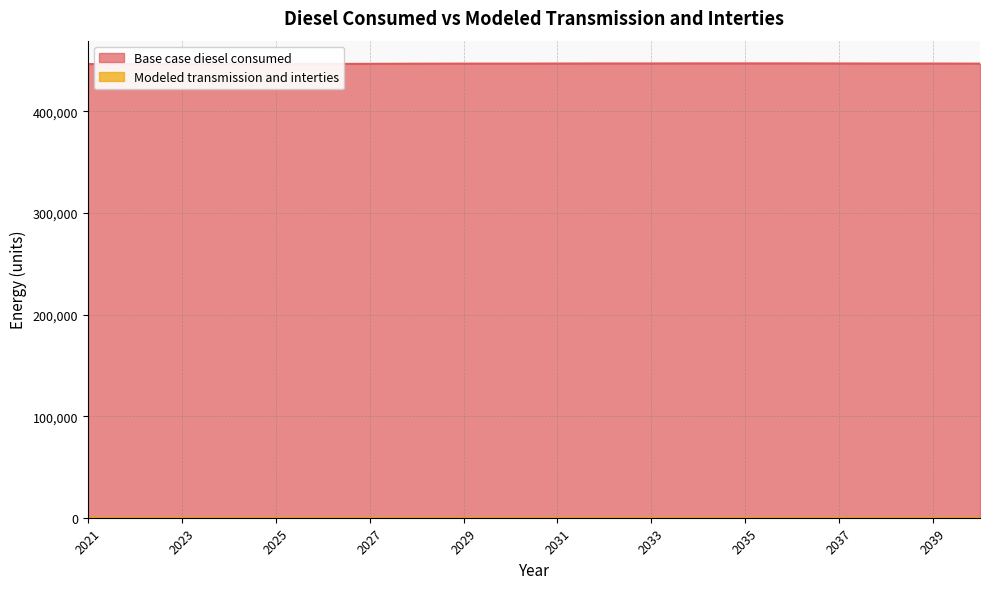

True or false: the data shows 605295.4 at 2032.

False